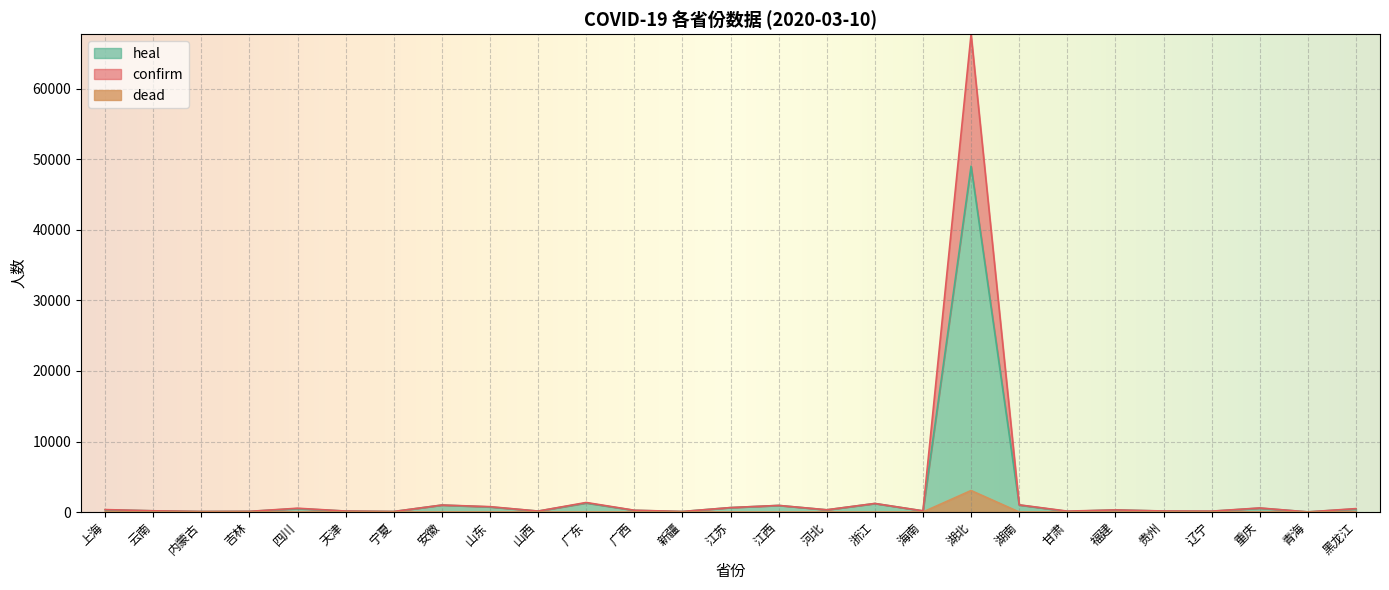

Which series has the largest range (max minus min)?

confirm